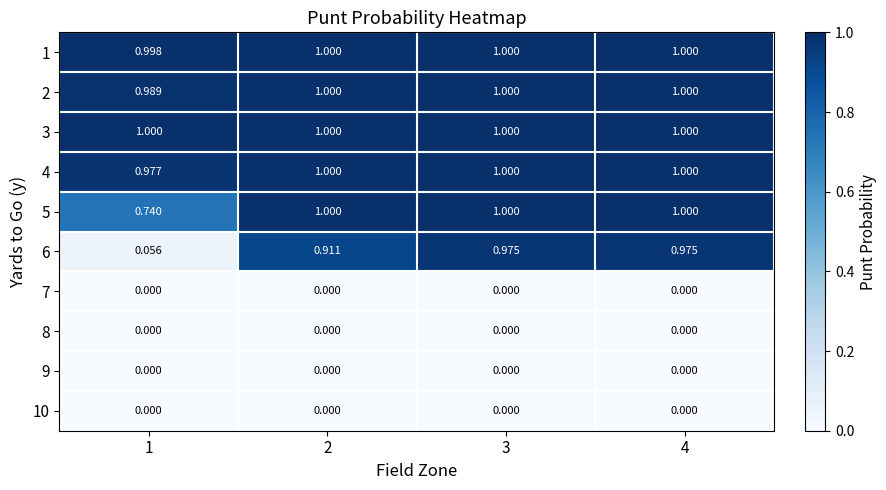

Which series has the largest total across all categories?

3